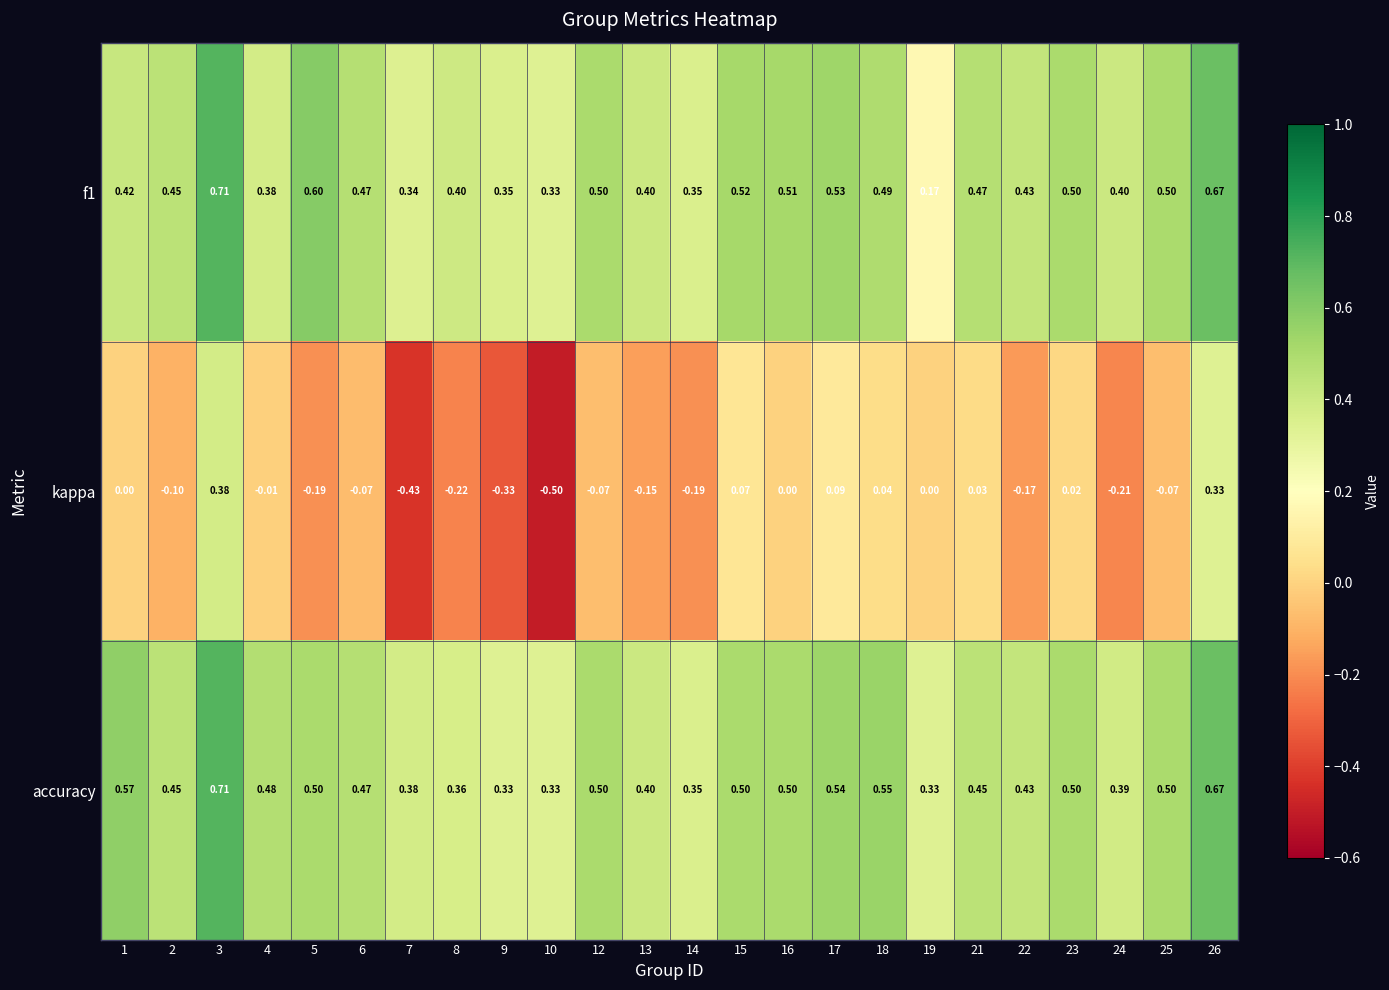

At which category does the chart reach its minimum across all series?

10